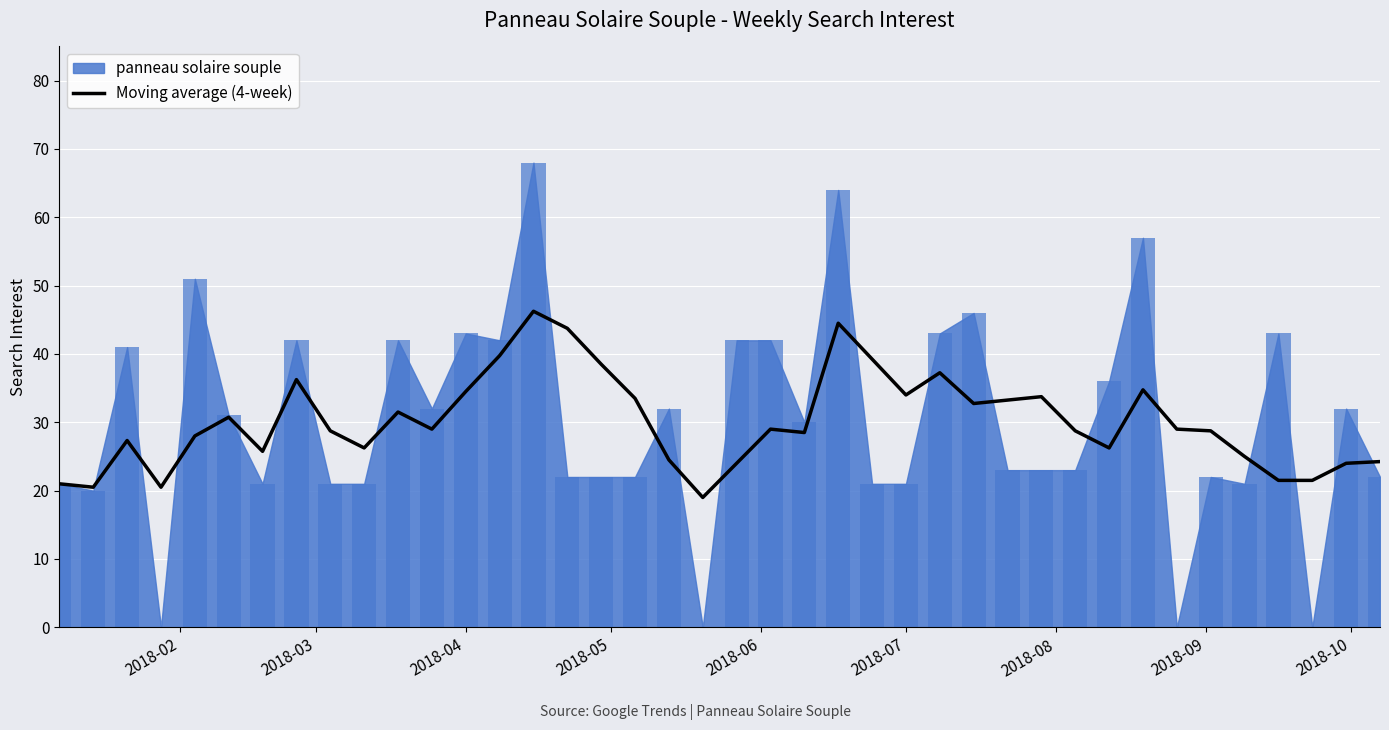

Reading right to left, transcribe all the data shown in this chart.

24.2	24.0	21.5	21.5	25.0	28.8	29.0	34.8	26.2	28.8	33.8	33.2	32.8	37.2	34.0	39.2	44.5	28.5	29.0	24.0	19.0	24.5	33.5	38.5	43.8	46.2	39.8	34.5	29.0	31.5	26.2	28.8	36.2	25.8	30.8	28.0	20.5	27.3	20.5	21.0